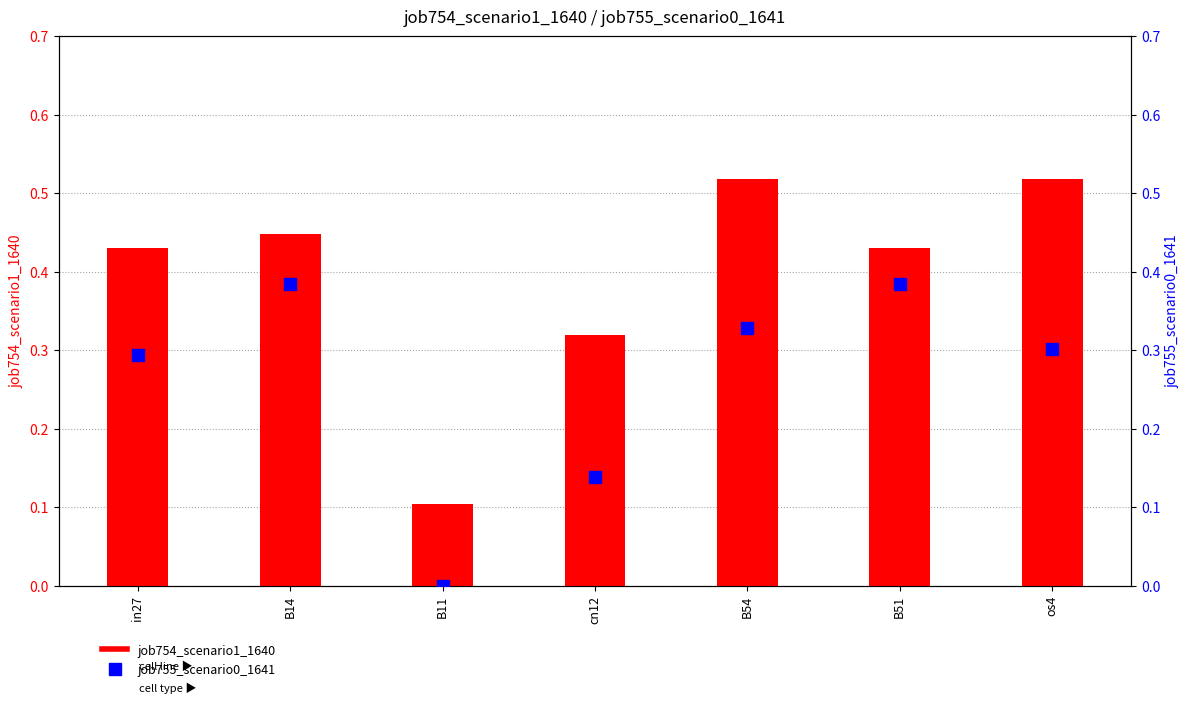

At which category is the sum across all series the highest?

B54